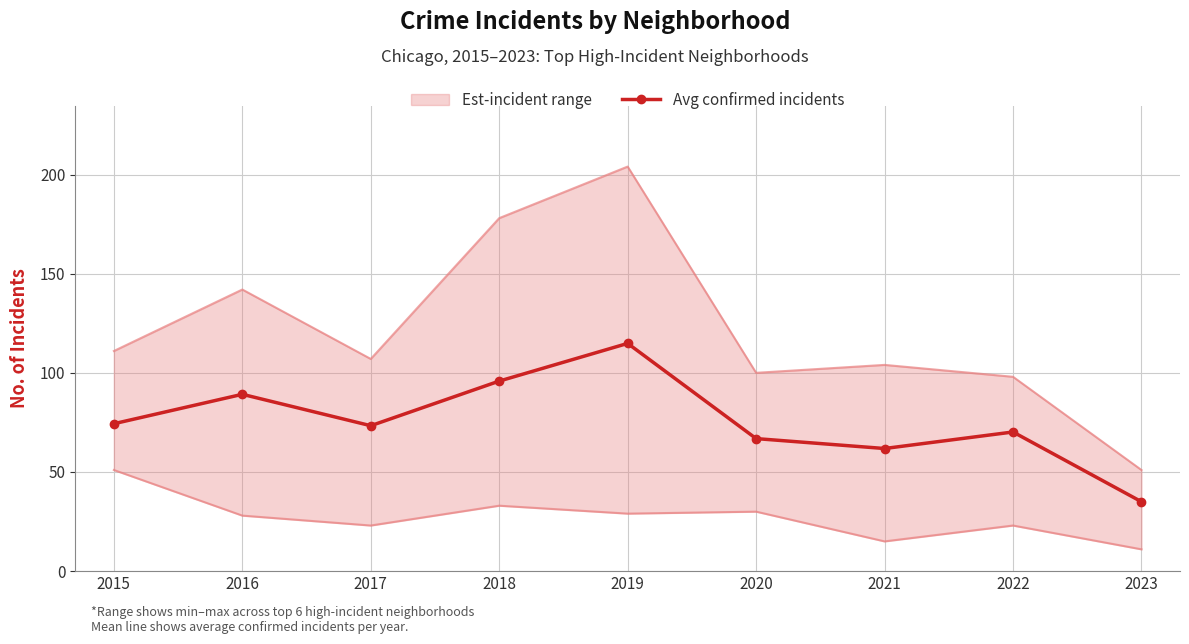

At which category does the data reach its first local peak?

2016